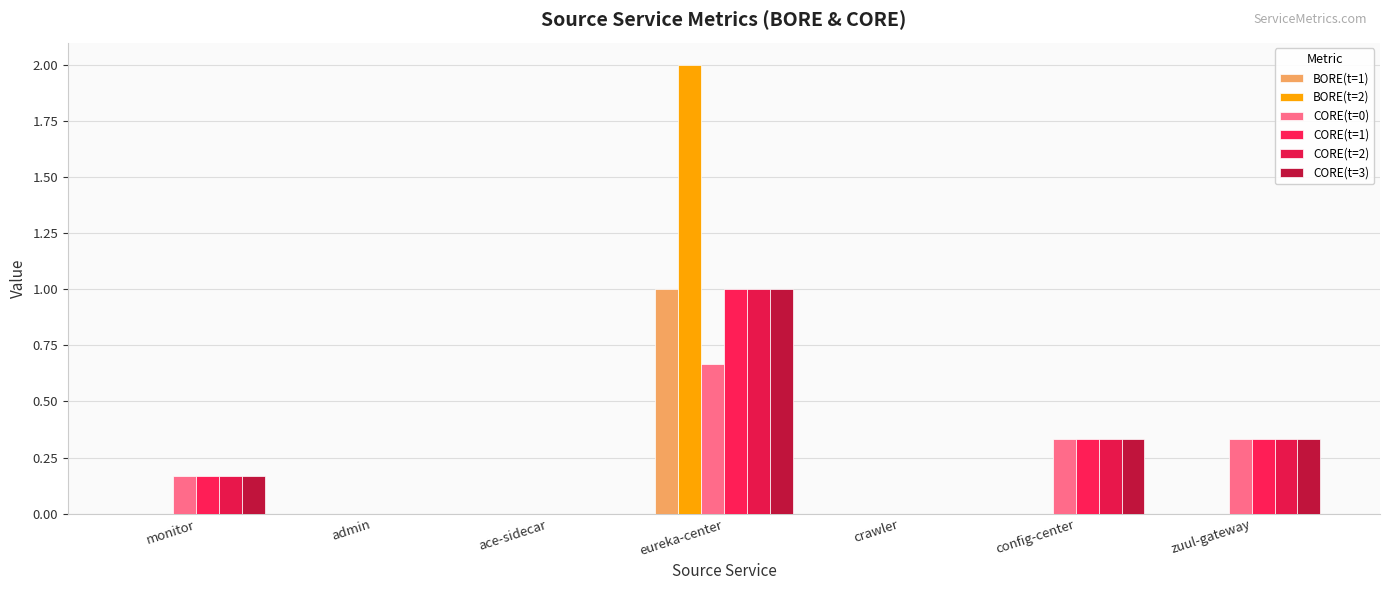

What is the maximum value for CORE(t=3)?

1.0